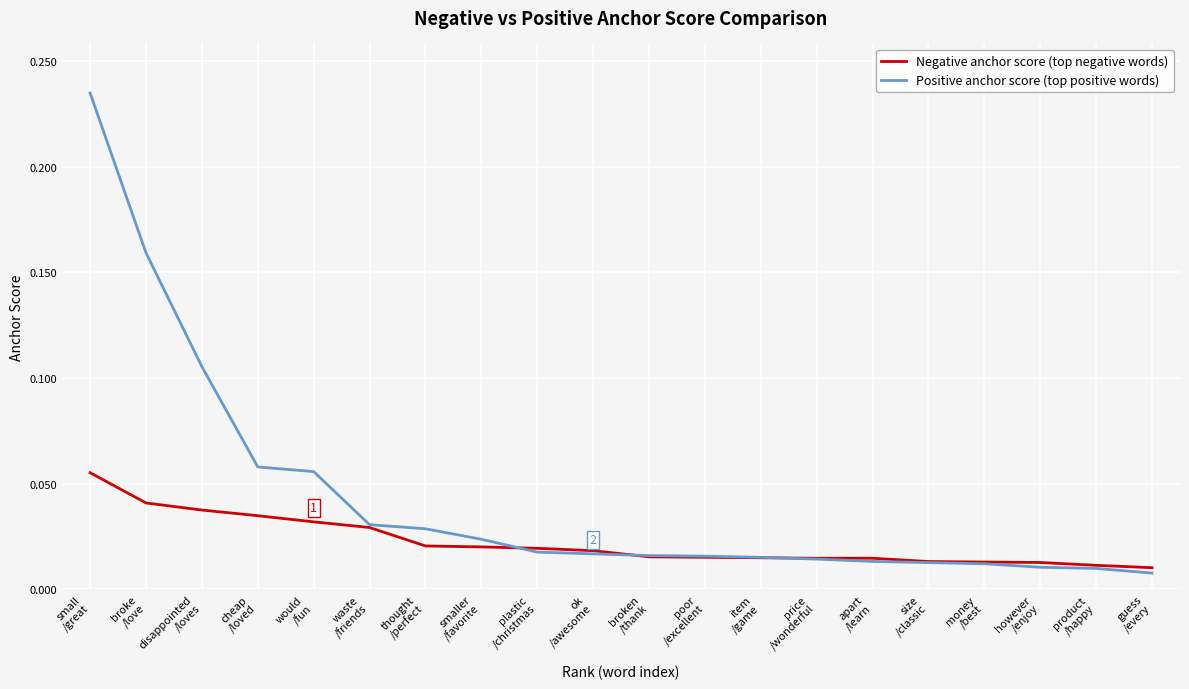

How many times do Negative anchor score (top negative words) and Positive anchor score (top positive words) cross each other?

3